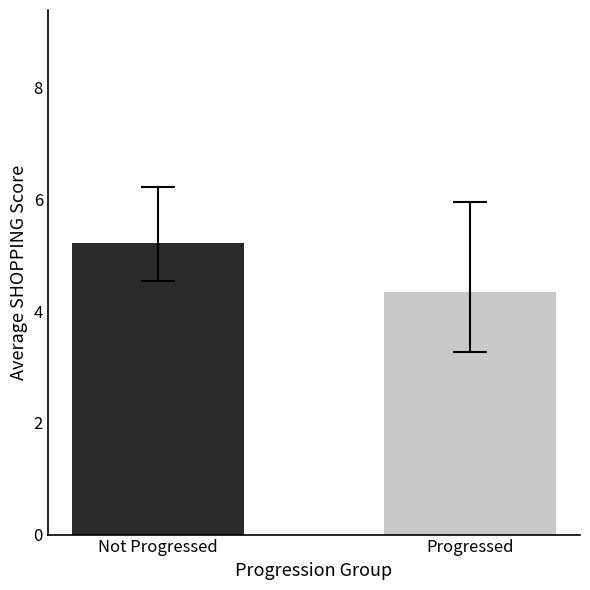

What is the maximum value shown in the chart?

5.2